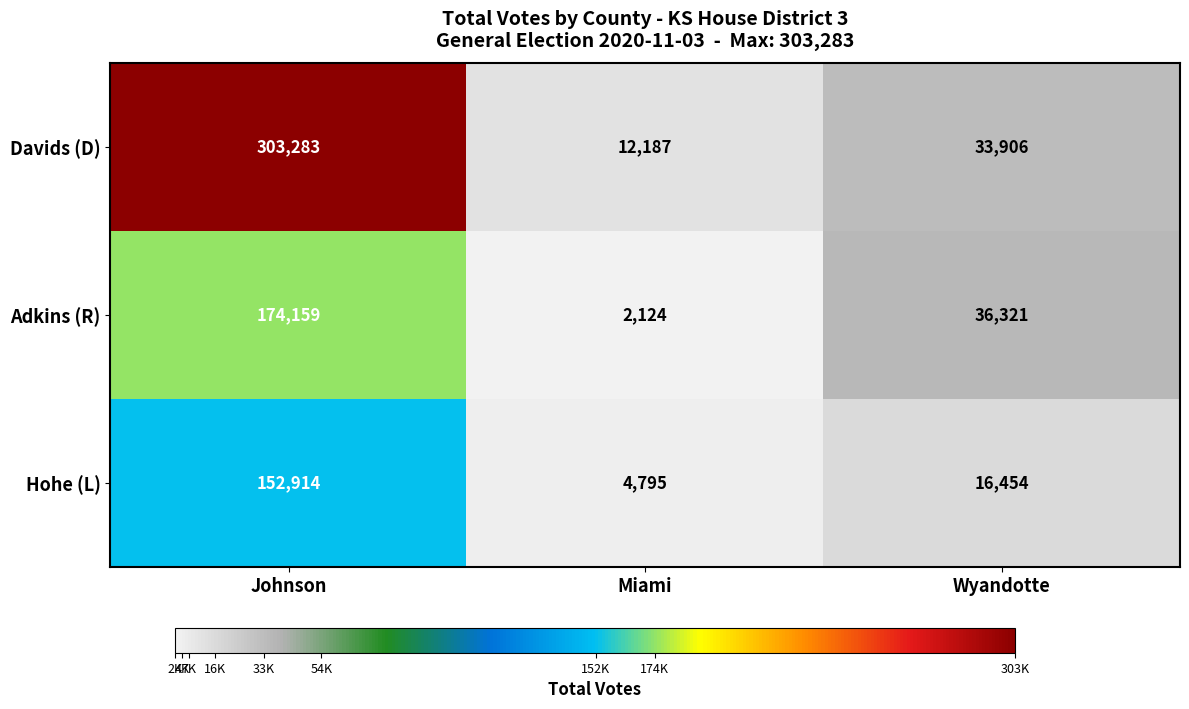

Is it true that Hohe (L) equals 5797 at Wyandotte?

False